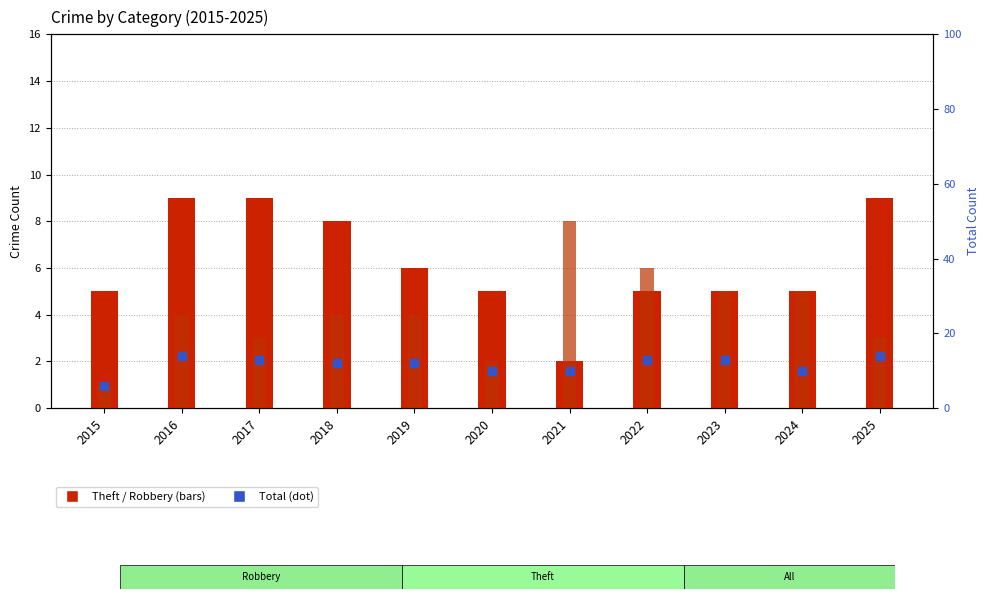

At how many categories does at least one series exceed 6?

10